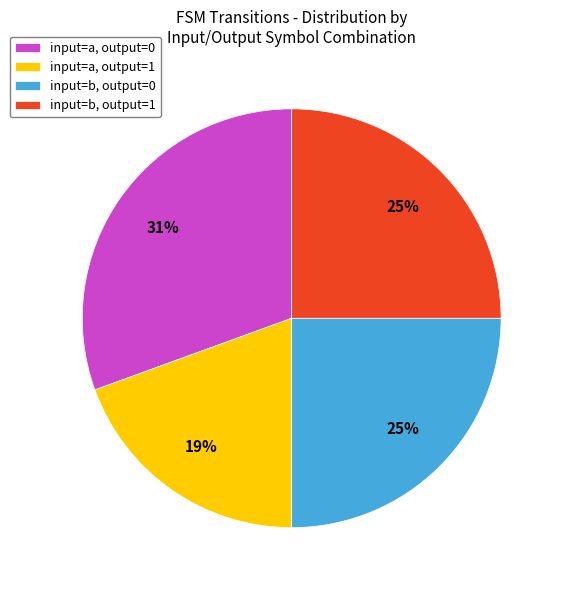

Is it true that input=b, output=0 is 25% of the pie?

True